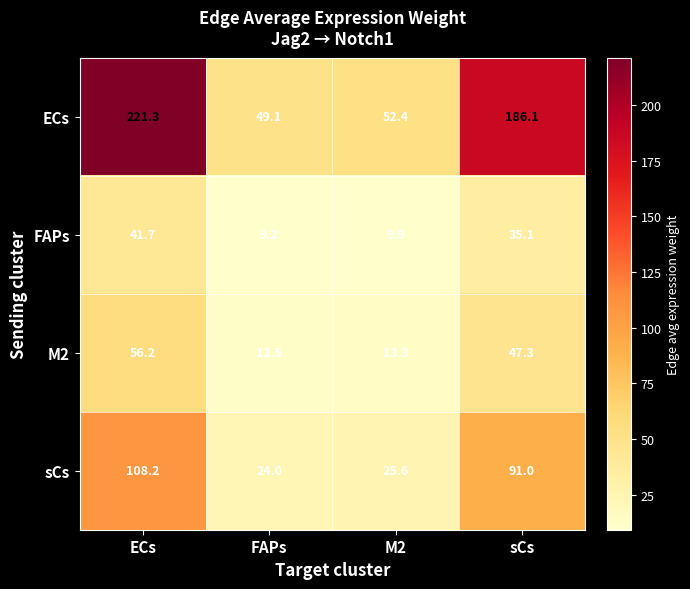

Which series changed the most between M2 and sCs?

ECs